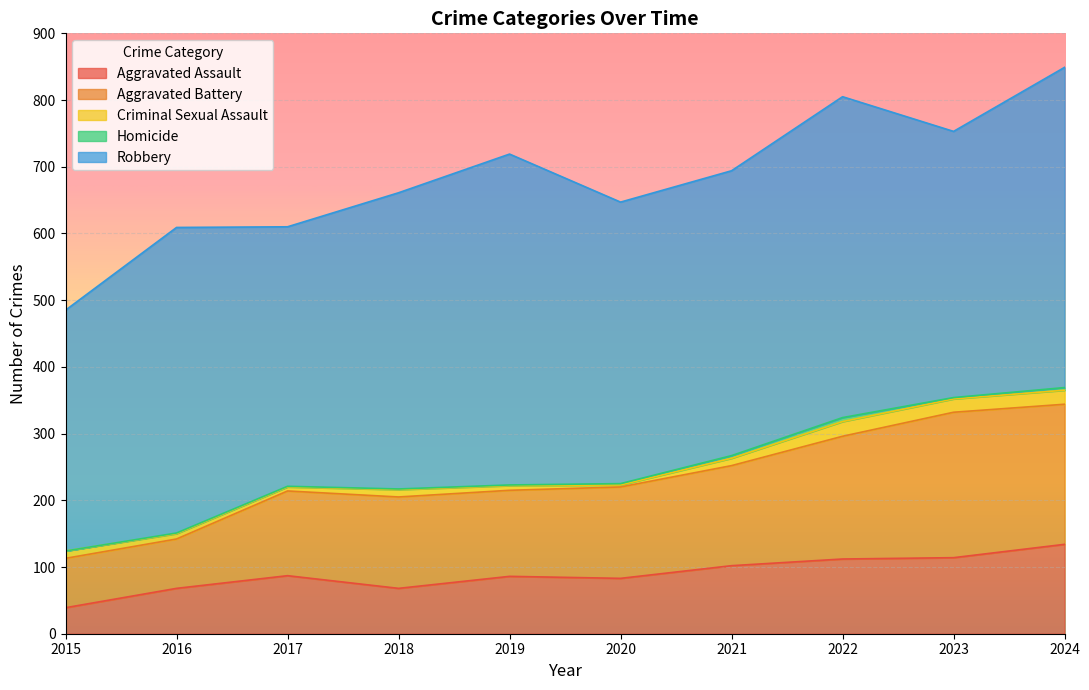

What is the highest value of the Aggravated Assault series?

134